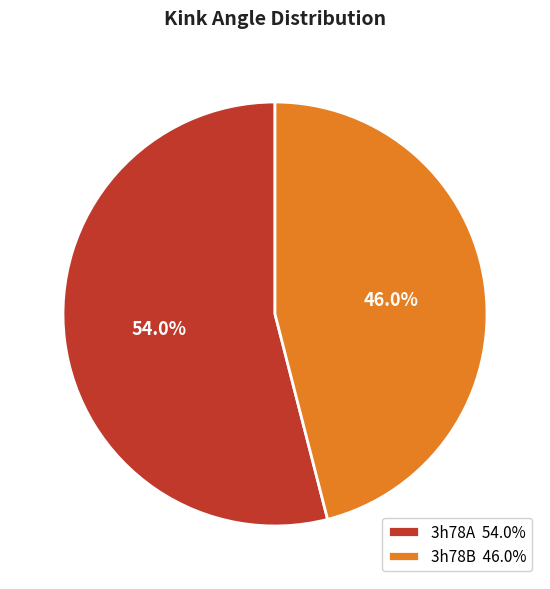

Which category has the biggest portion of the pie?

3h78A